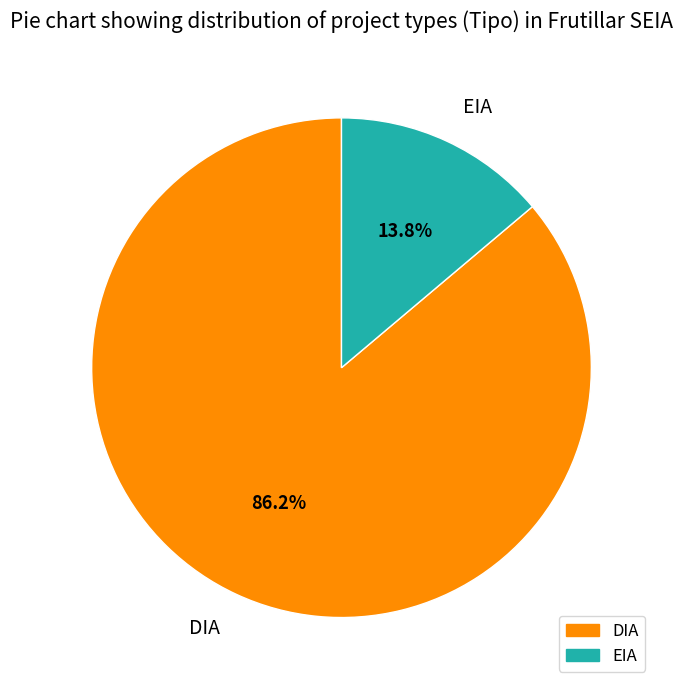

Which category has the biggest portion of the pie?

DIA